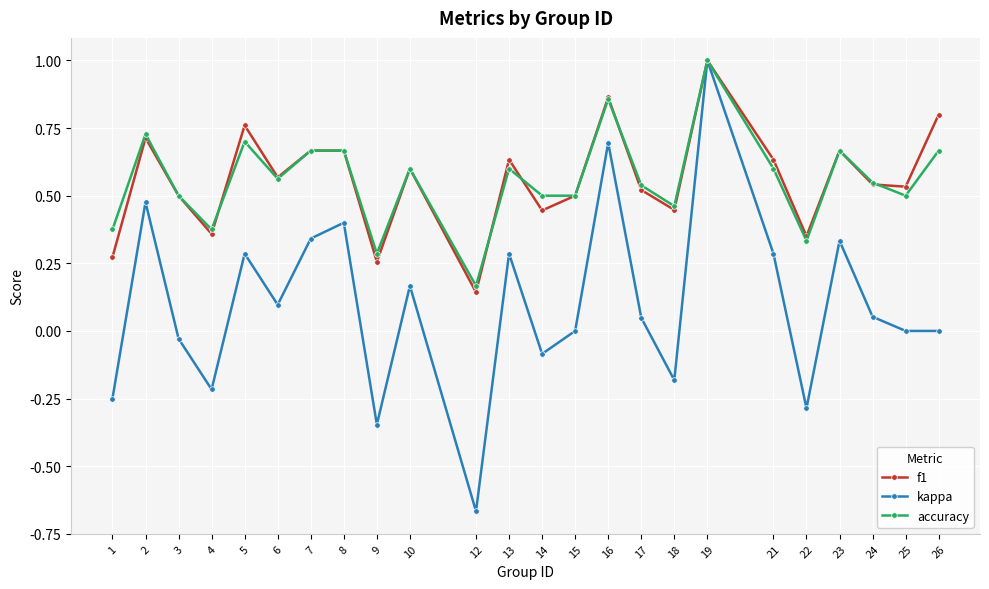

True or false: f1 has more than 1 interior local peaks.

True